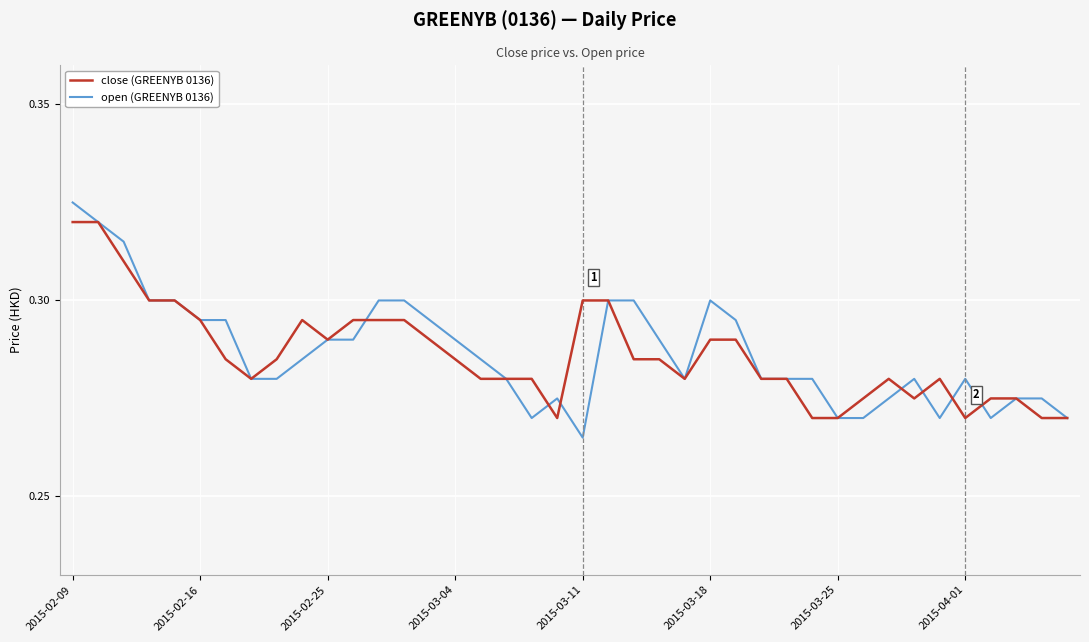

How many times do close (GREENYB 0136) and open (GREENYB 0136) cross each other?

7